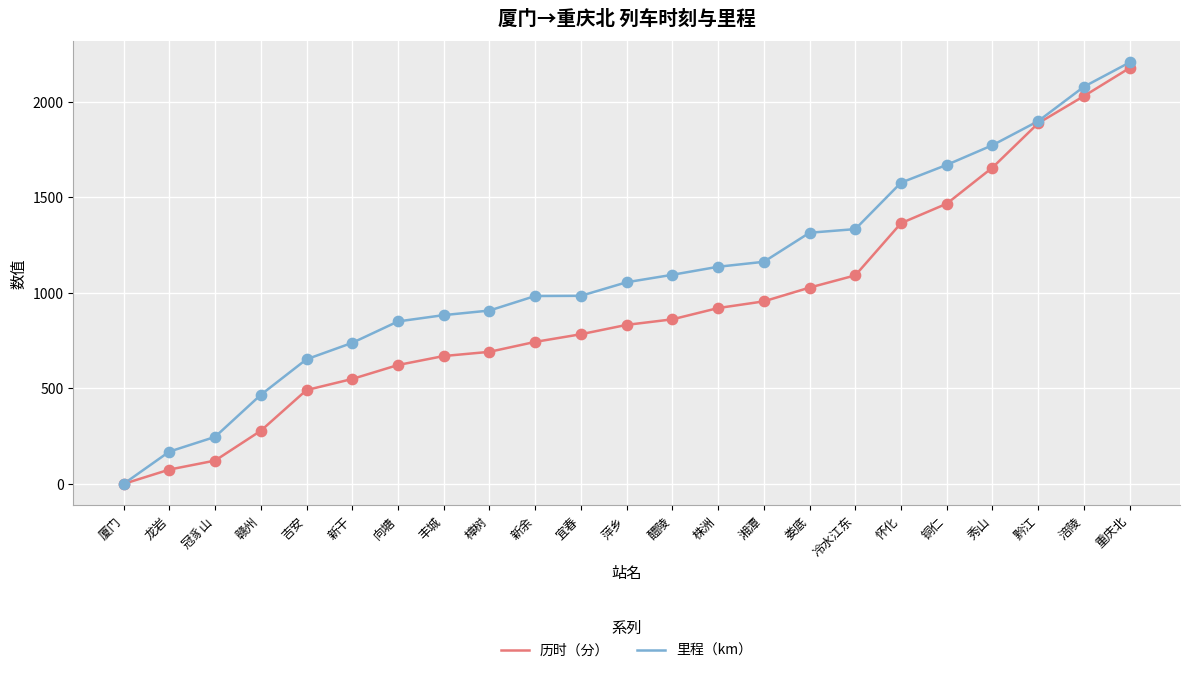

At which category is the sum across all series the highest?

重庆北